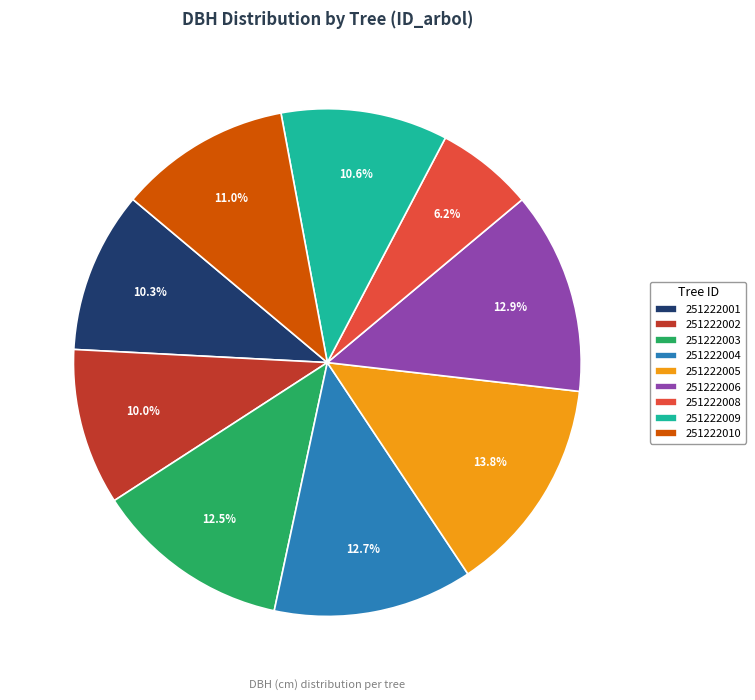

The 251222009 slice represents 11% of the pie. True or false?

True